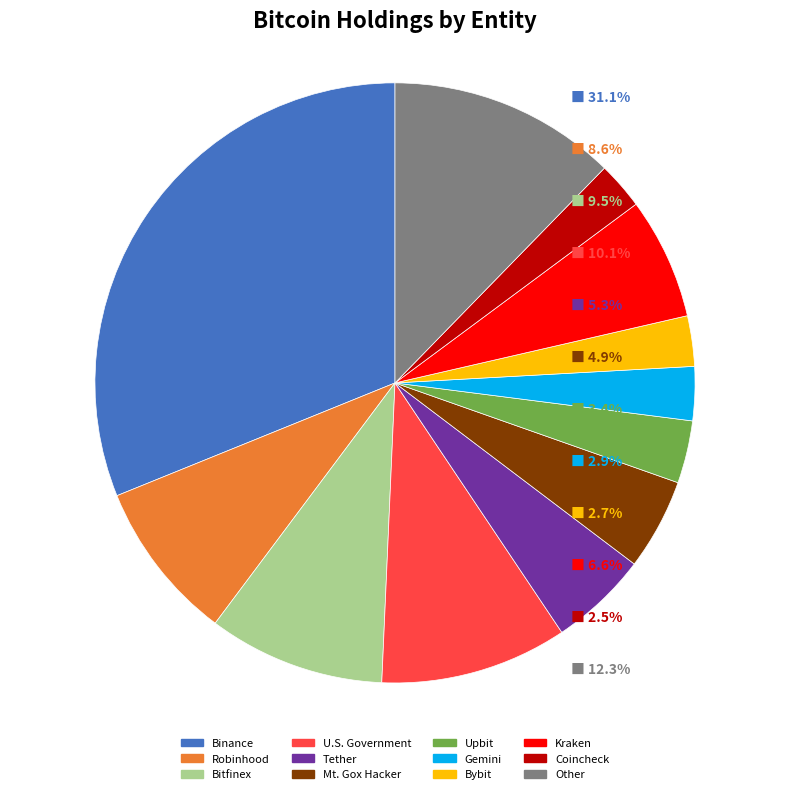

Does Robinhood represent more than half of the total?

No